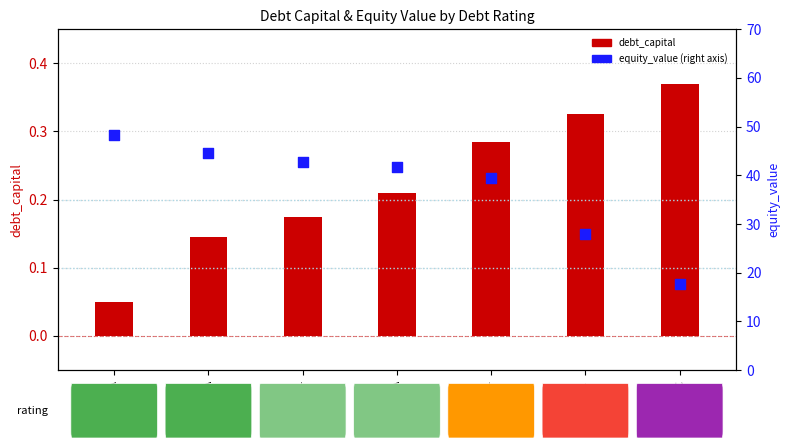

Which series has the largest Y range (max minus min)?

equity_value